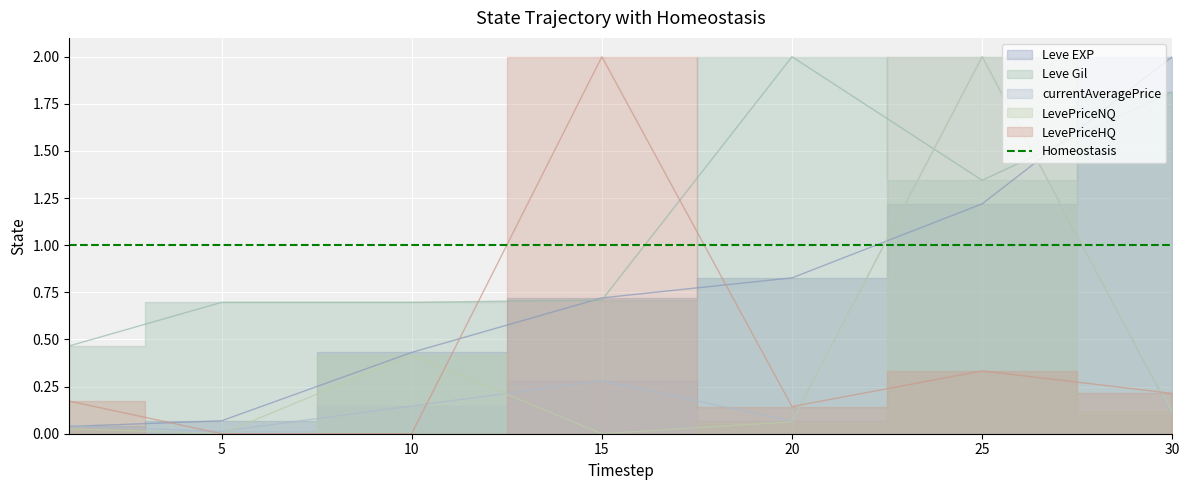

Which series has the largest total across all categories?

Leve Gil